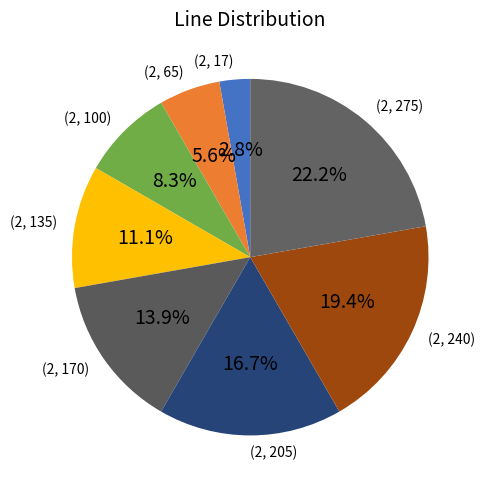

Rank the categories by value from lowest to highest.

(2, 17), (2, 65), (2, 100), (2, 135), (2, 170), (2, 205), (2, 240), (2, 275)